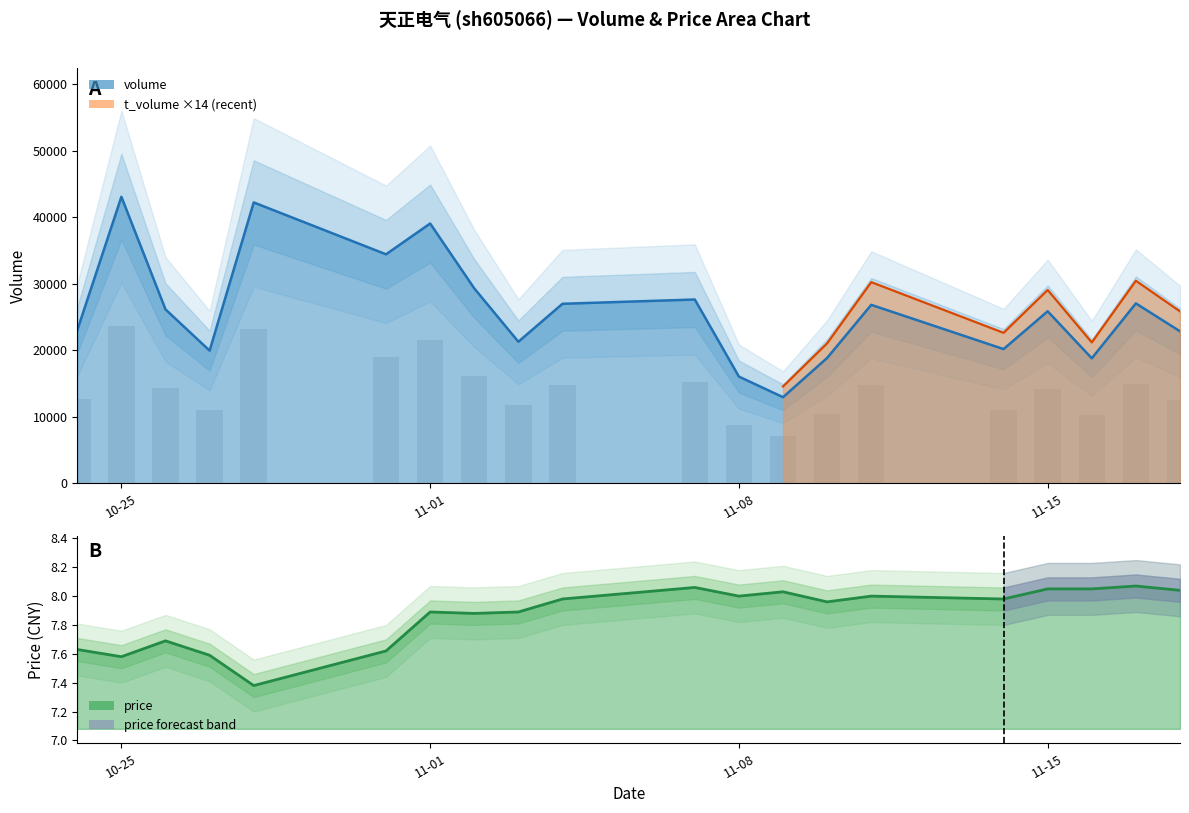

How many data points in volume are above 26146?

9